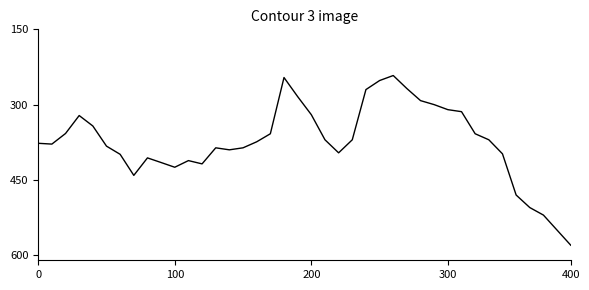

What is the smallest value displayed?

242.0